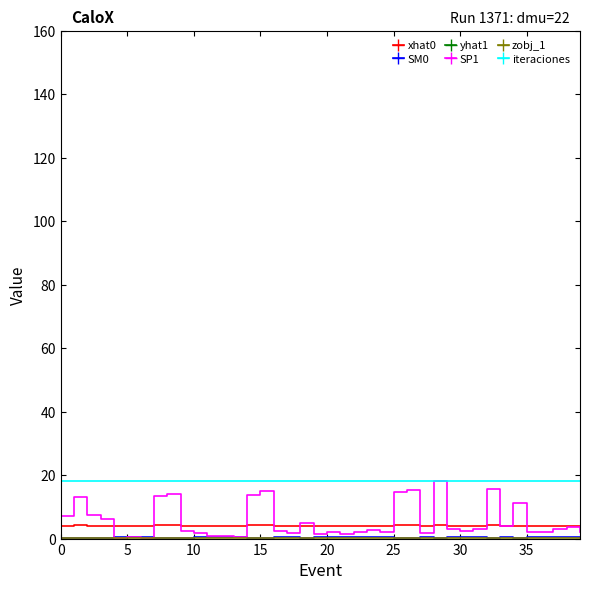

The value of iteraciones at 13 is 8.4. True or false?

False